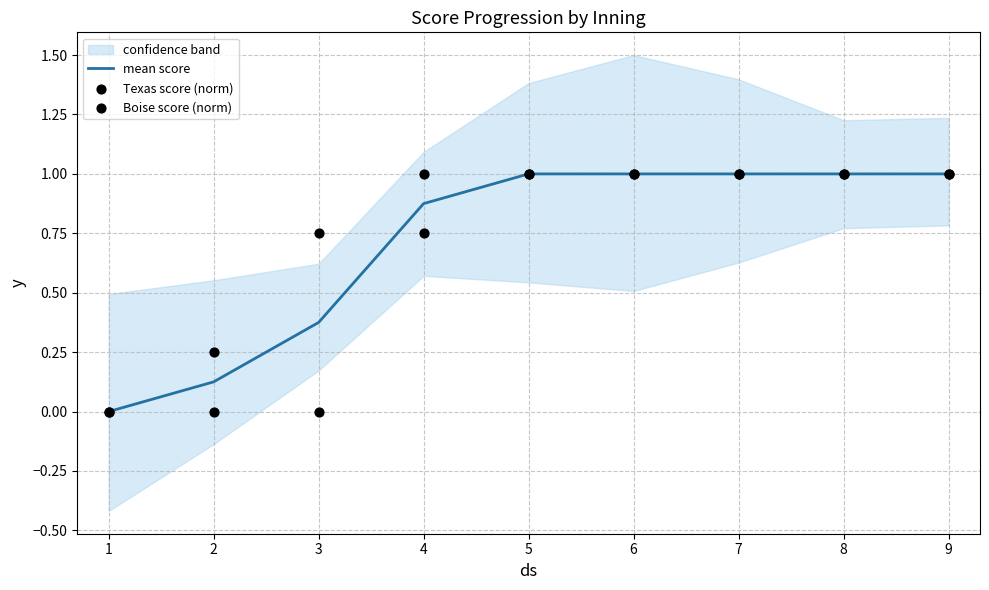

What is the total value across all series at 3?

1.1